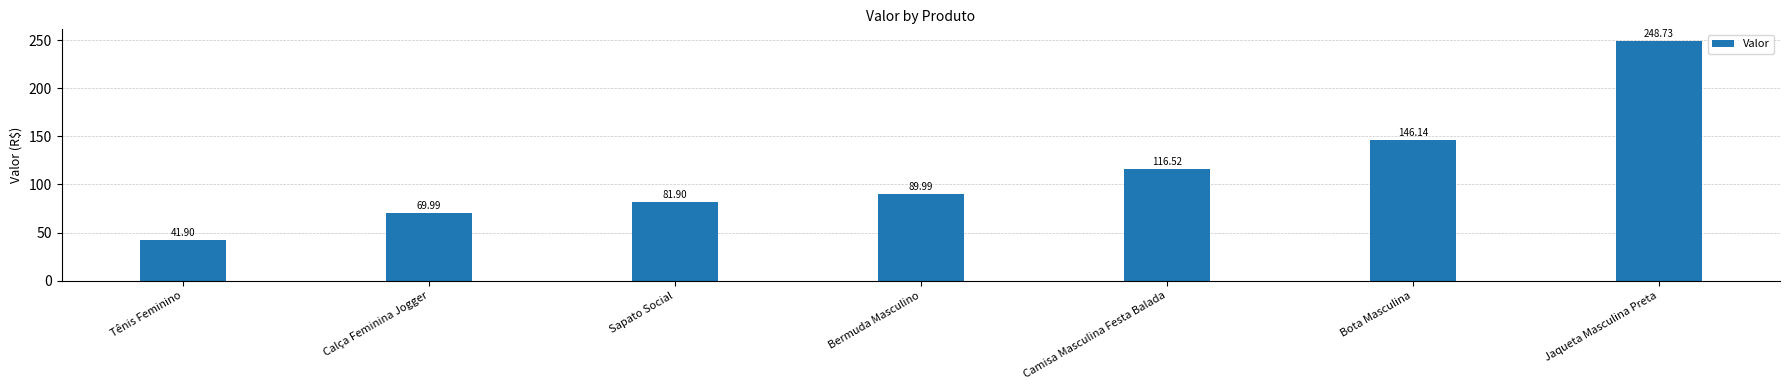

Between Jaqueta Masculina Preta and Camisa Masculina Festa Balada, which is larger?

Jaqueta Masculina Preta